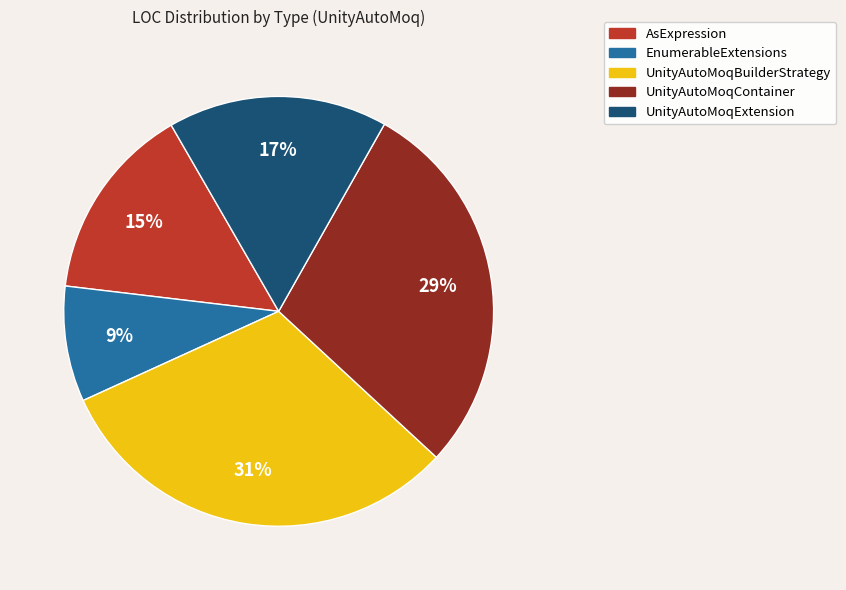

Does any single category account for the majority?

No